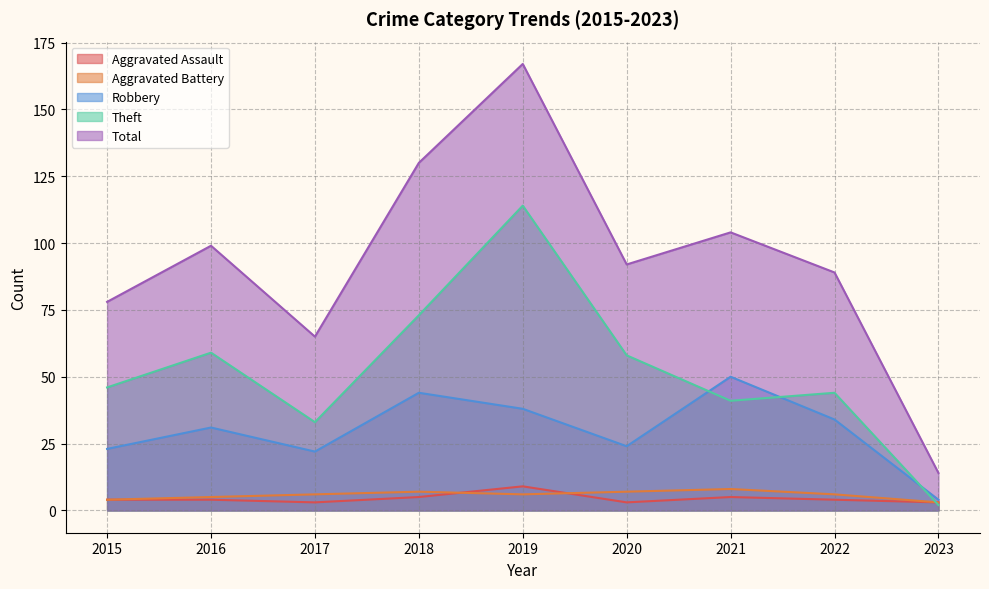

Where is Aggravated Assault nearest to the value 6?

2018